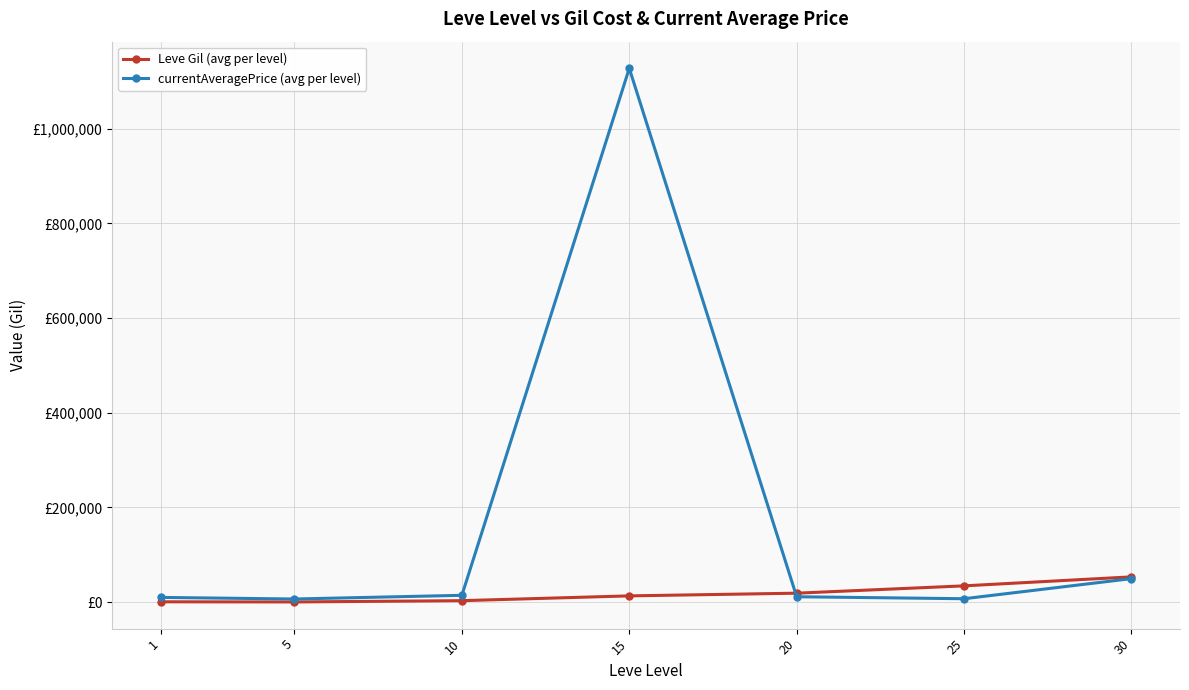

What are all the series names shown in the legend?

Leve Gil (avg per level), currentAveragePrice (avg per level)